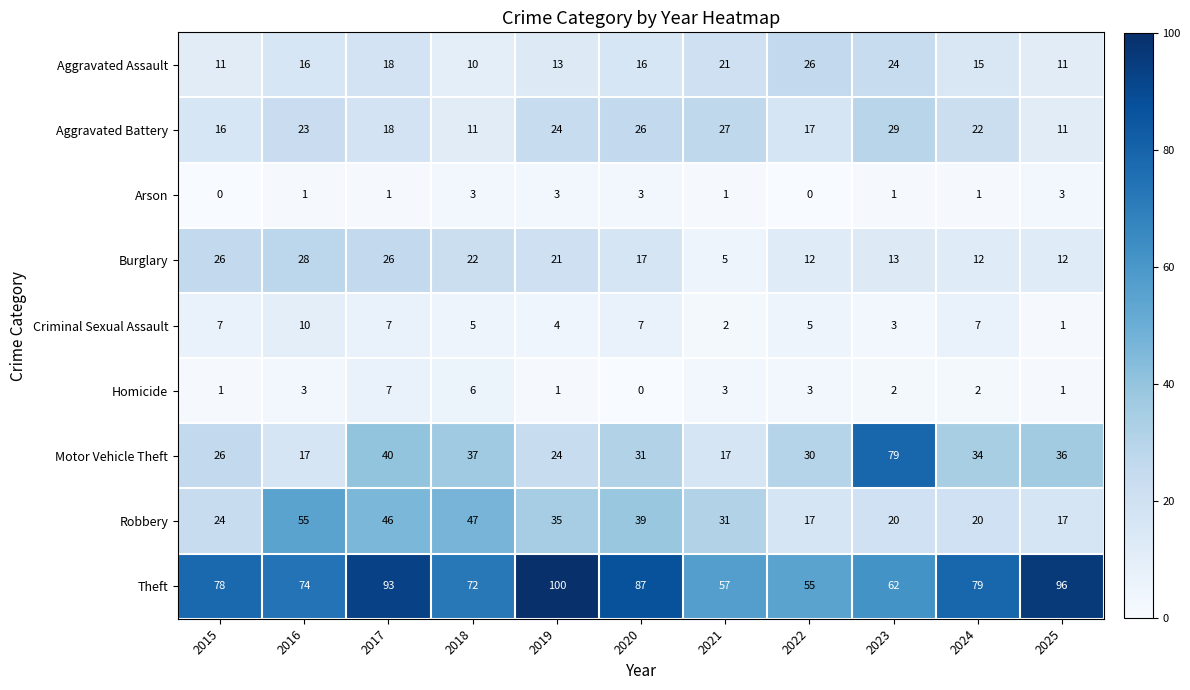

Count the number of categories in the chart.

11